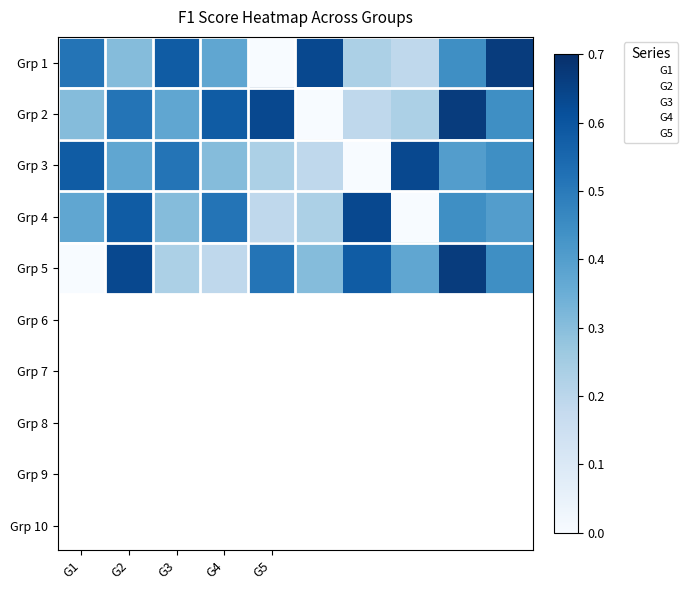

Which series has the largest range (max minus min)?

G1